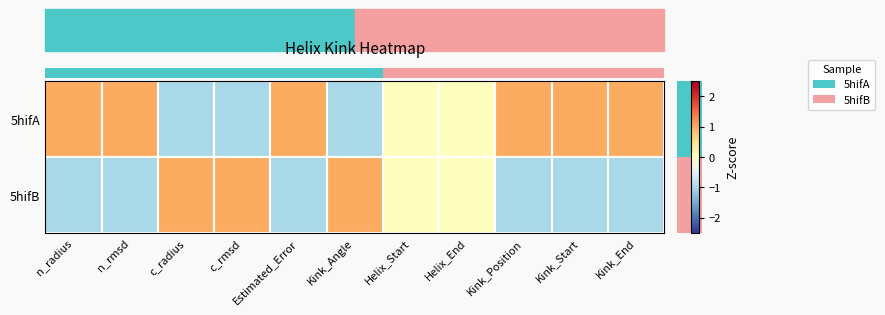

Which has a higher value, Kink_Angle or Helix_Start?

Helix_Start